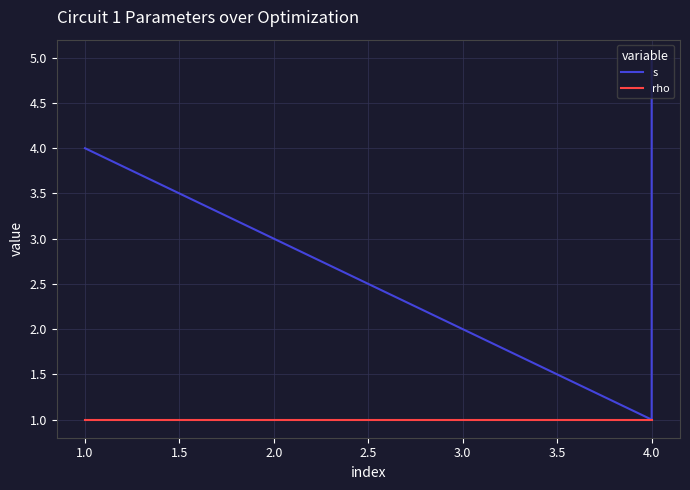

Is it true that s equals 2 at 4.0?

False